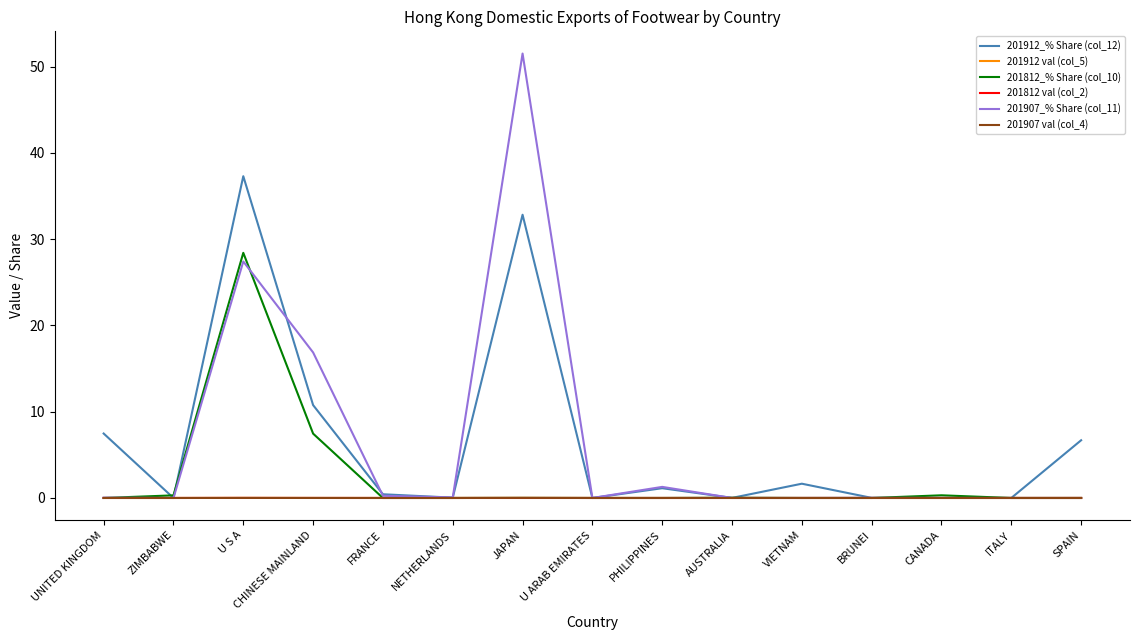

The value of 201907_% Share (col_11) at AUSTRALIA is 0.0. True or false?

True